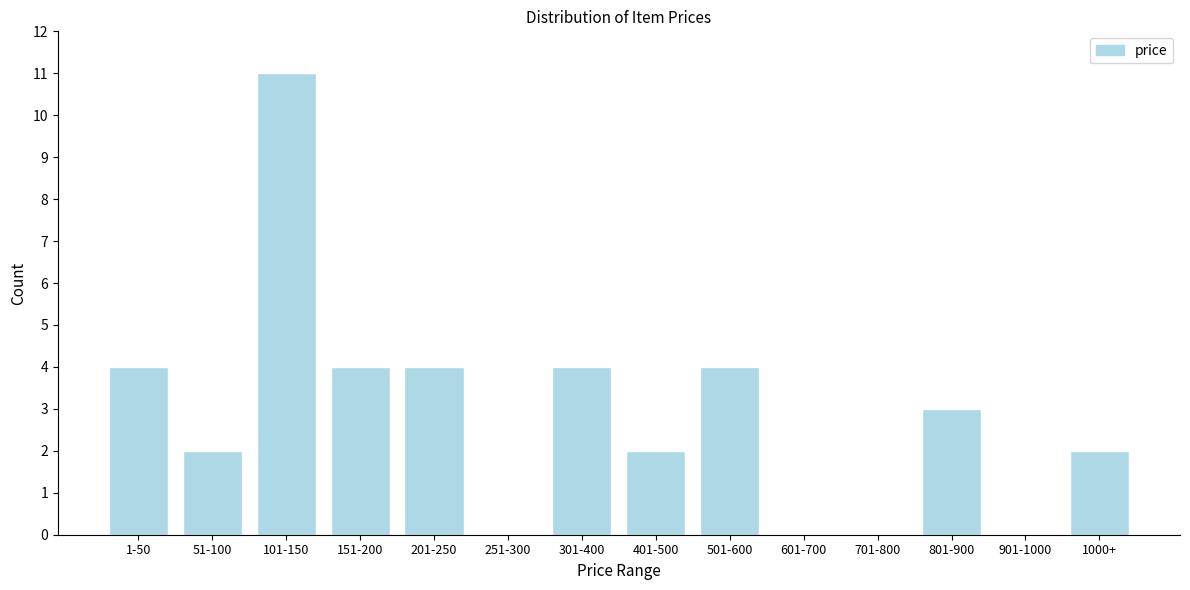

Reading left to right, transcribe all the data shown in this chart.

1-50=4	51-100=2	101-150=11	151-200=4	201-250=4	251-300=0	301-400=4	401-500=2	501-600=4	601-700=0	701-800=0	801-900=3	901-1000=0	1000+=2